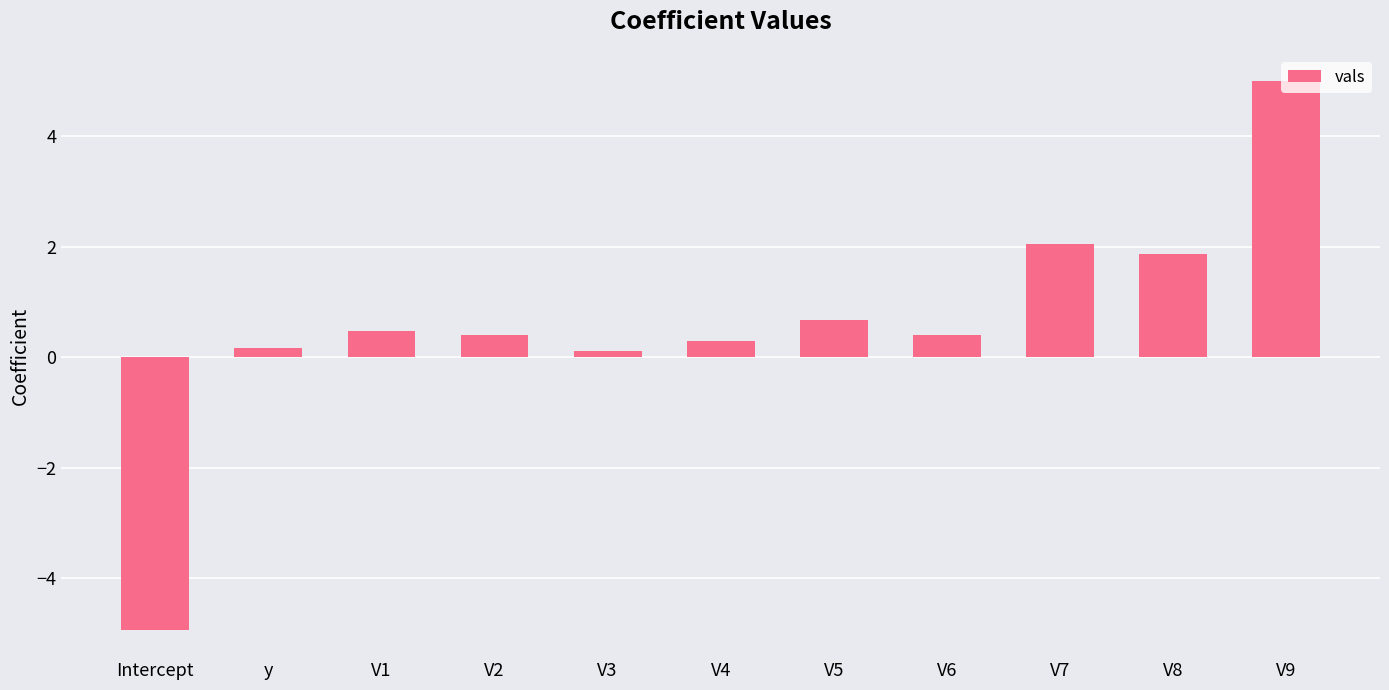

Reading right to left, what are all the values shown in this chart?

5.0	1.9	2.0	0.4	0.7	0.3	0.1	0.4	0.5	0.2	-4.9